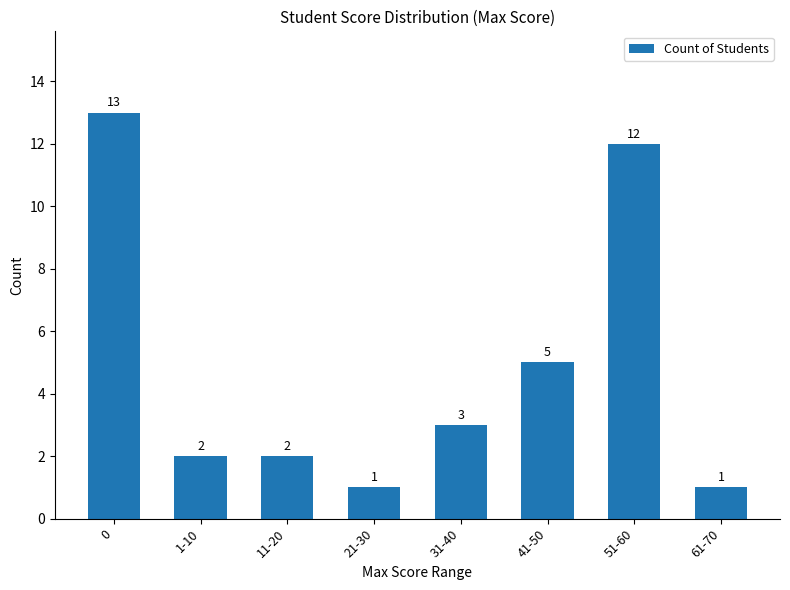

What is the greatest value displayed?

13